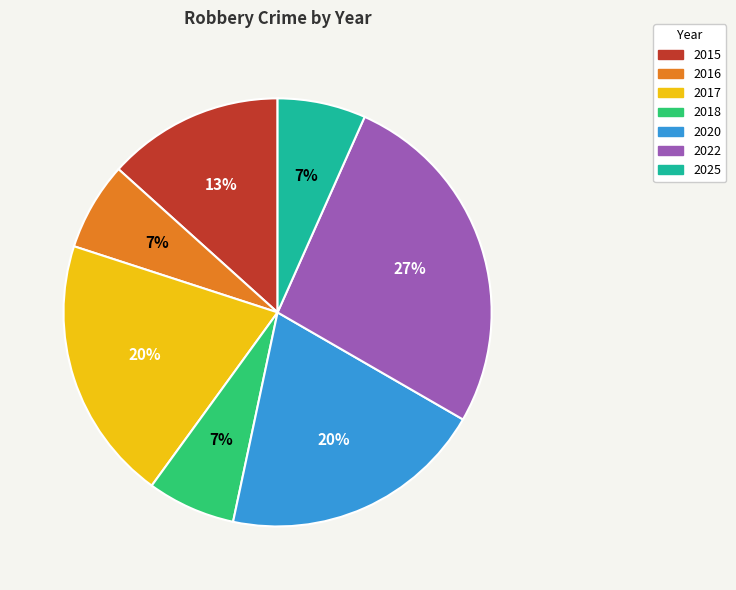

To the nearest percent, what is the combined percentage of 2020 and 2015?

33%